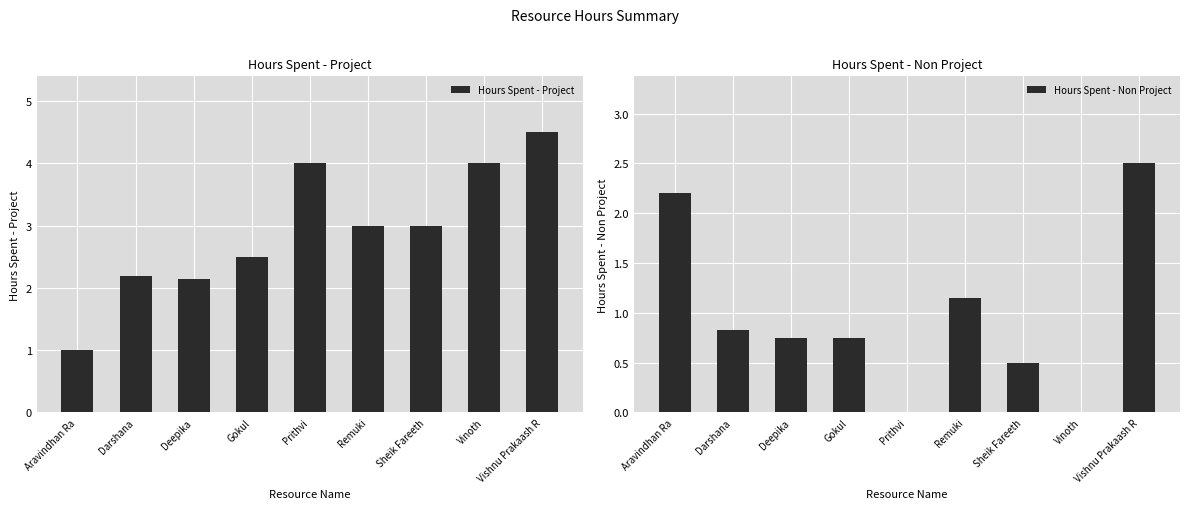

Is it true that Hours Spent - Non Project equals 1.1 at Deepika?

False